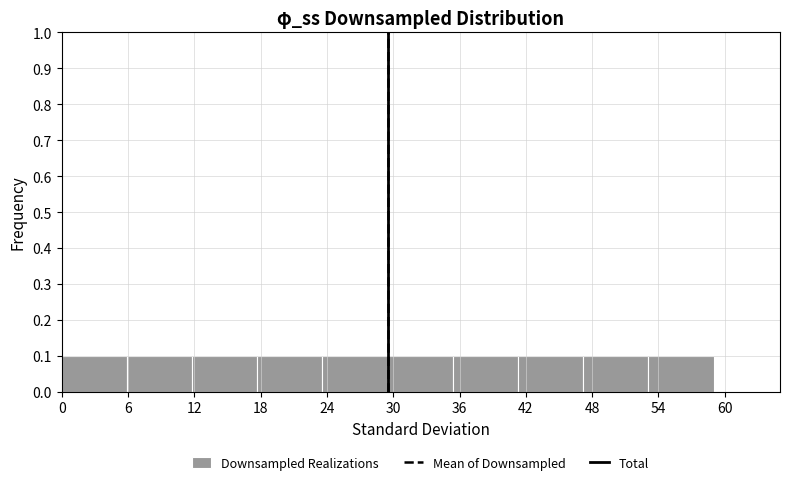

Reading left to right, transcribe this chart: for each bar, give the range it covers on the x-axis and its height. Neither the bar edges nor the heights are printed on the chart, so give them approximately, as read against the axes.

0.0 to 5.9: 0.1
5.9 to 11.8: 0.1
11.8 to 17.7: 0.1
17.7 to 23.6: 0.1
23.6 to 29.5: 0.1
29.5 to 35.4: 0.1
35.4 to 41.3: 0.1
41.3 to 47.2: 0.1
47.2 to 53.1: 0.1
53.1 to 59.0: 0.1